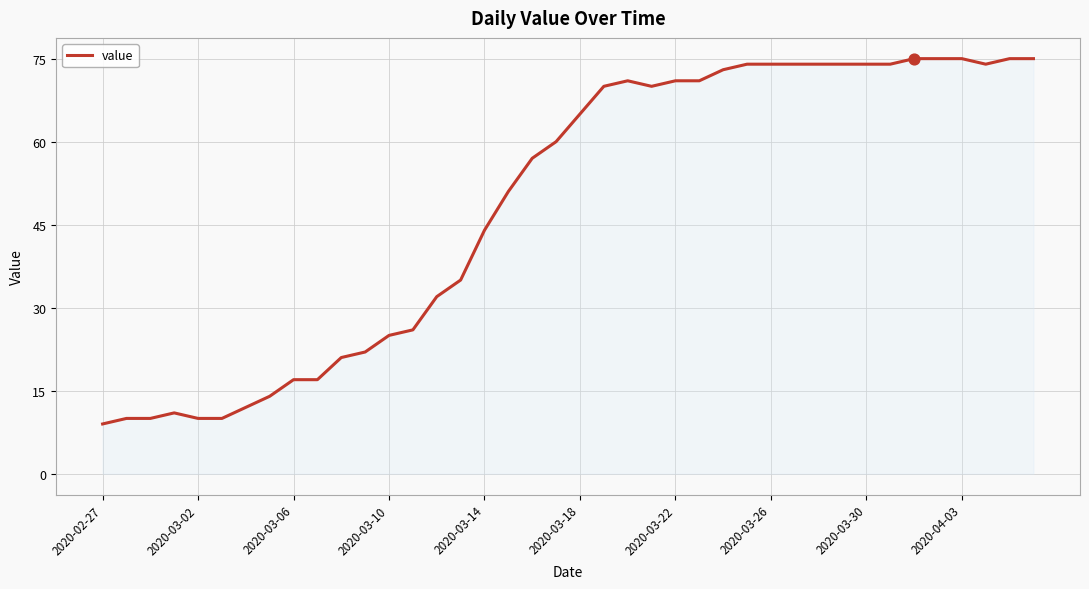

What is the maximum value shown in the chart?

75